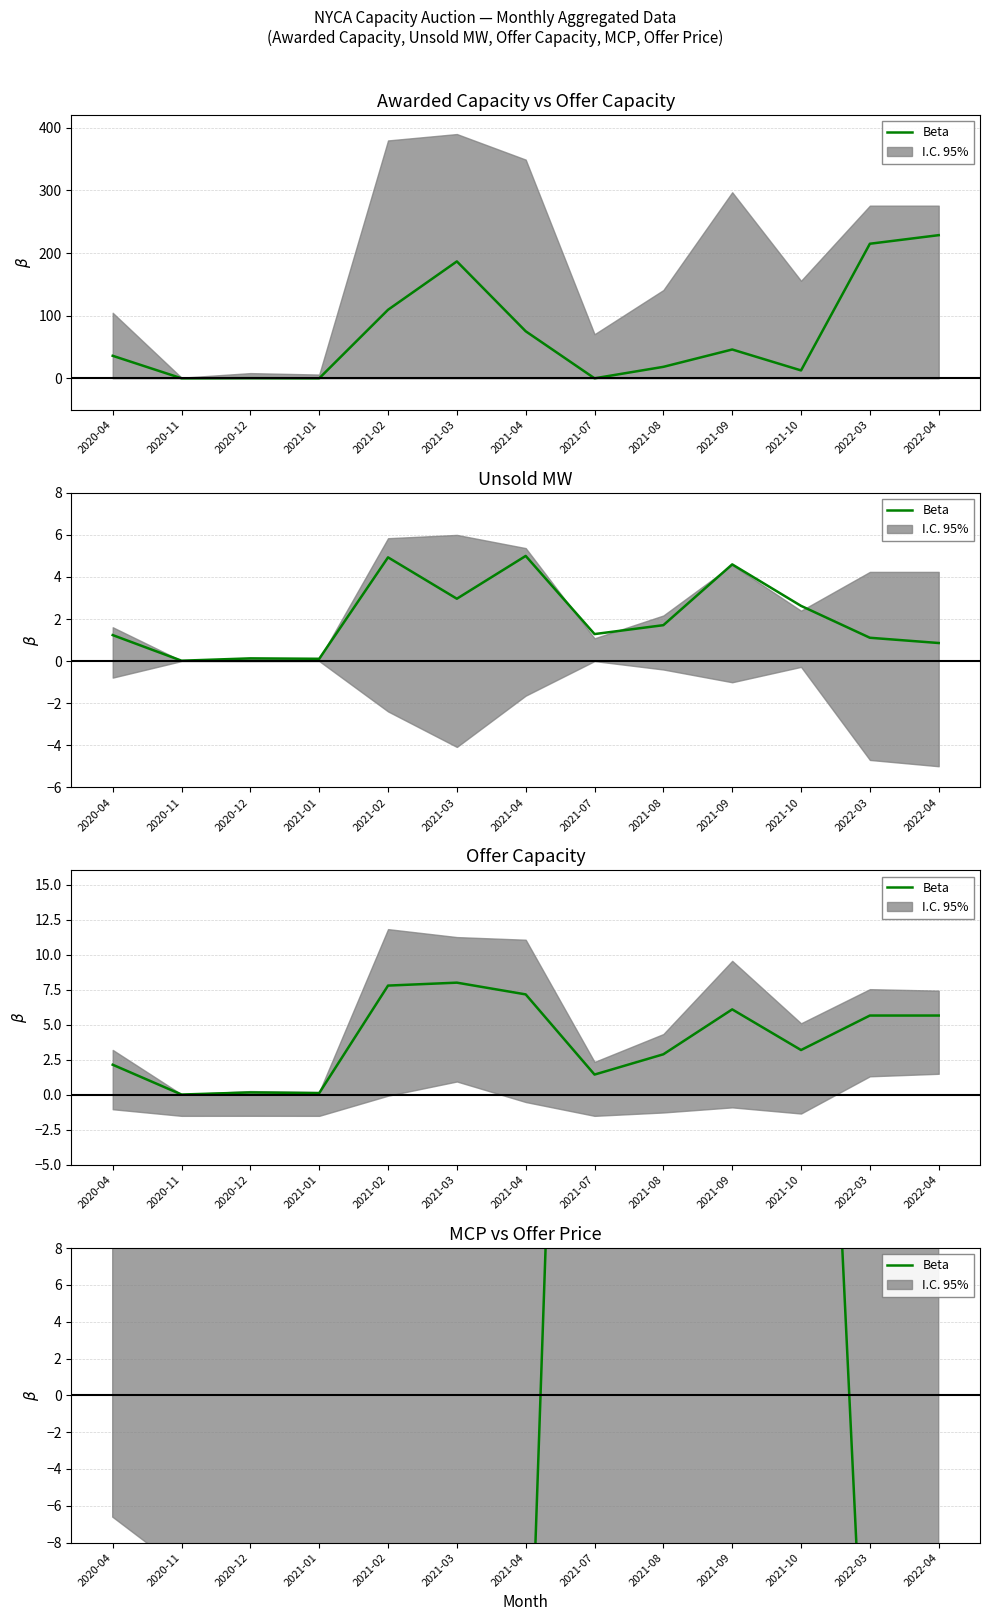

What is the difference between the maximum and minimum values?

128.5